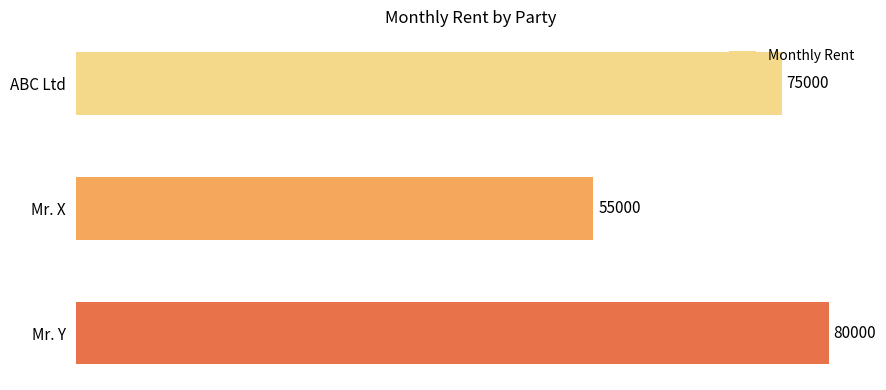

The value at Mr. X is 26100. True or false?

False